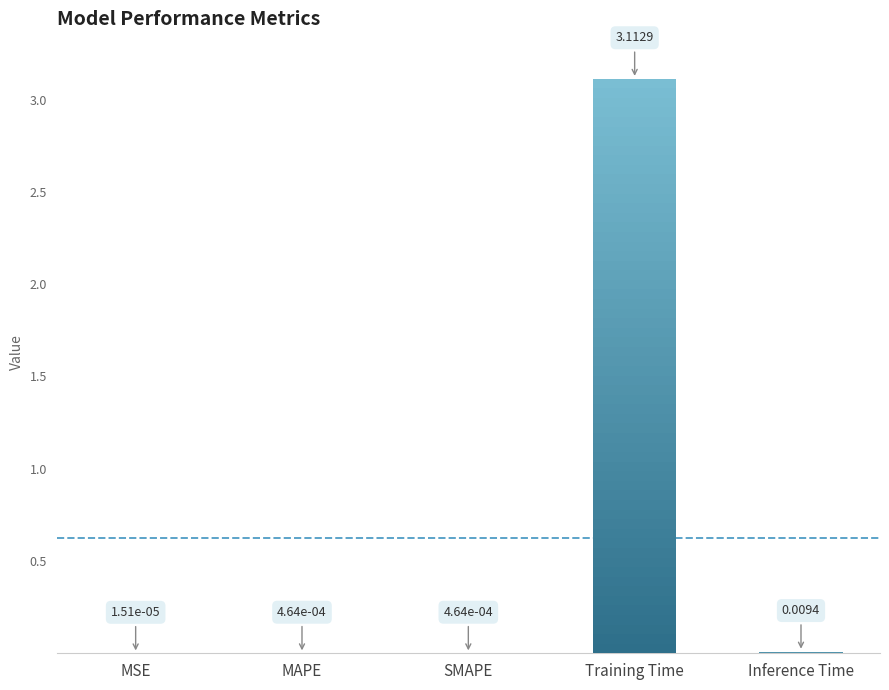

Is it true that the value at MSE is 0.0?

False